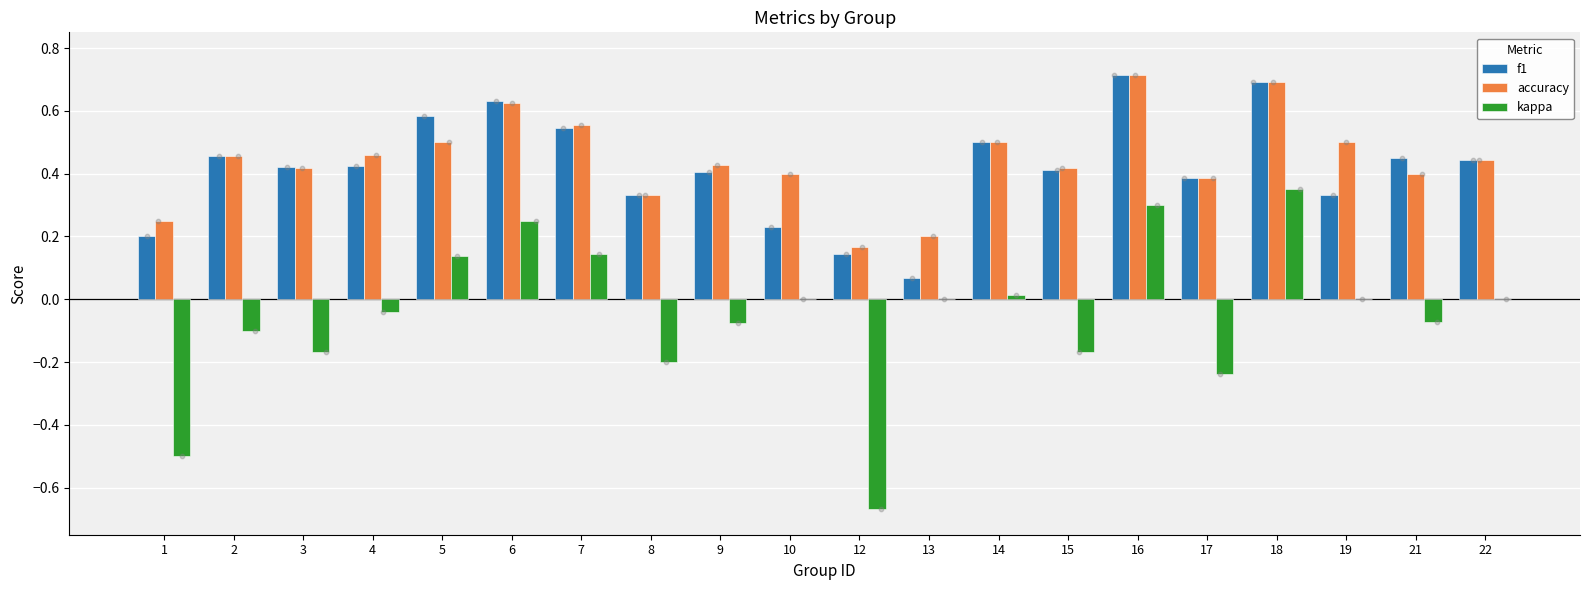

Which series has the largest total across all categories?

accuracy